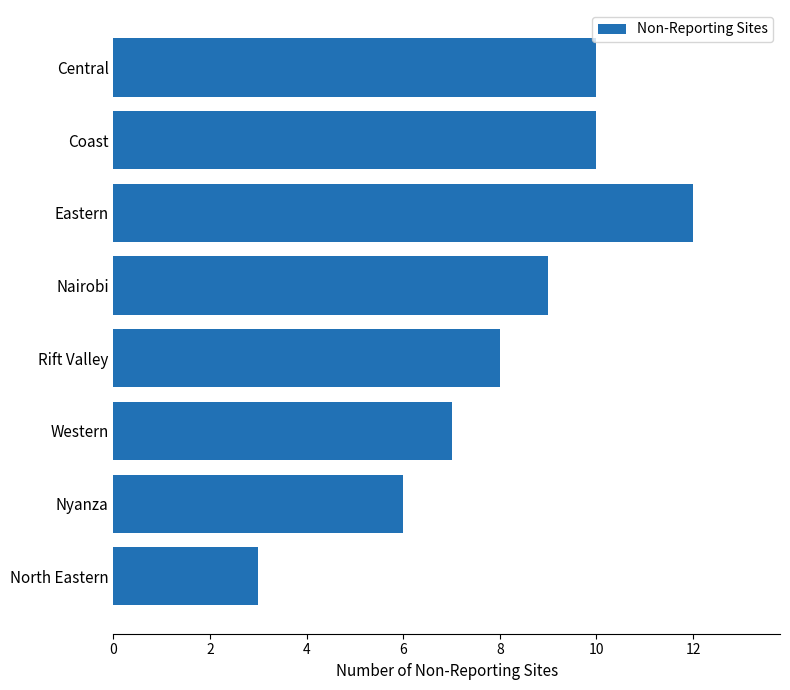

Where is the data nearest to the value 7?

Western